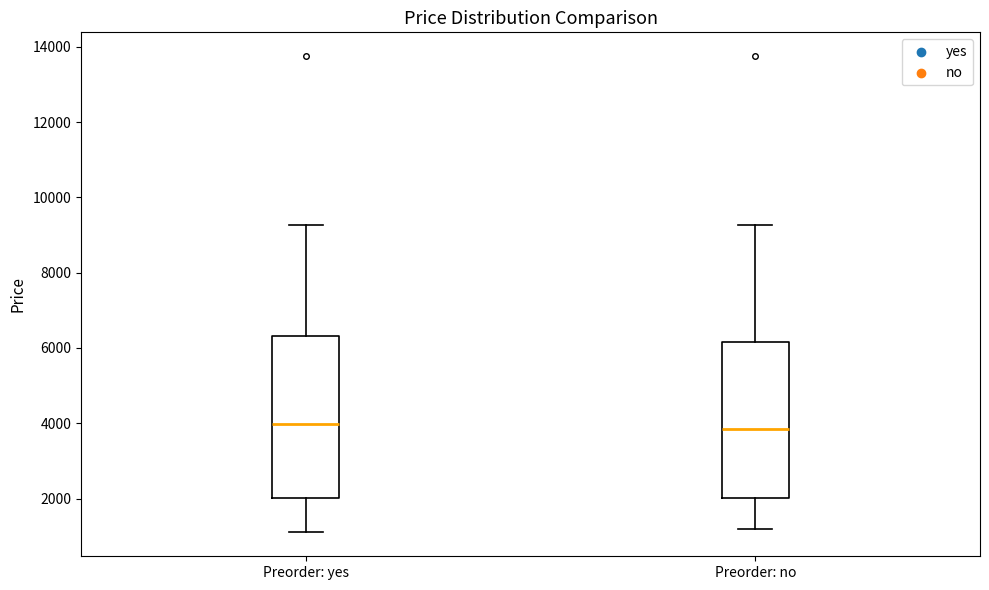

Where does the lower whisker of the box for Preorder: no end on the y-axis? The values are not printed on the chart, so give them approximately, as read against the axis.

1200